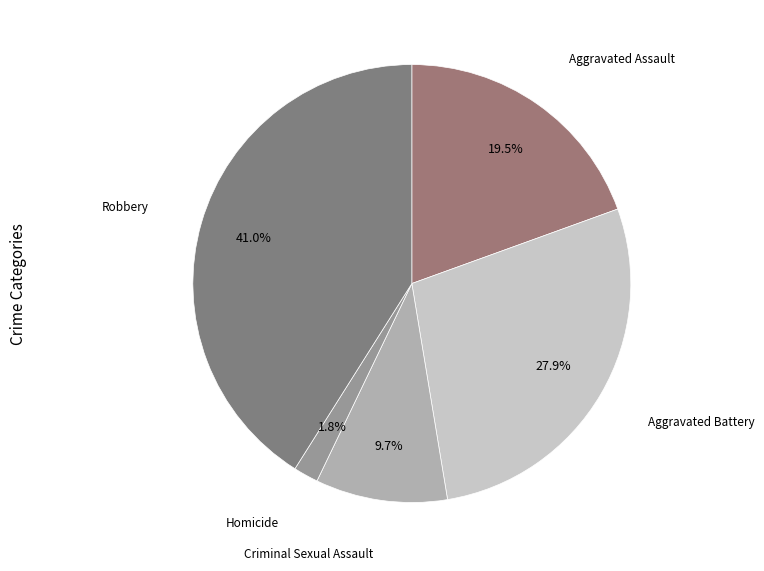

Combined, what portion of the pie is Criminal Sexual Assault and Aggravated Assault?

29.2%